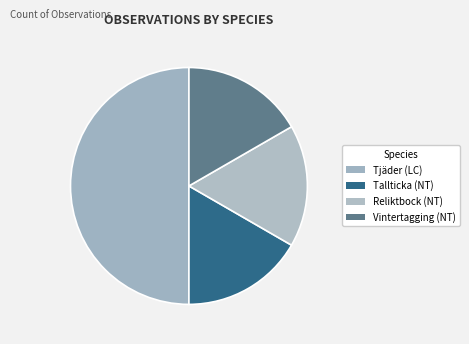

Is it true that Vintertagging (NT) is 31% of the pie?

False